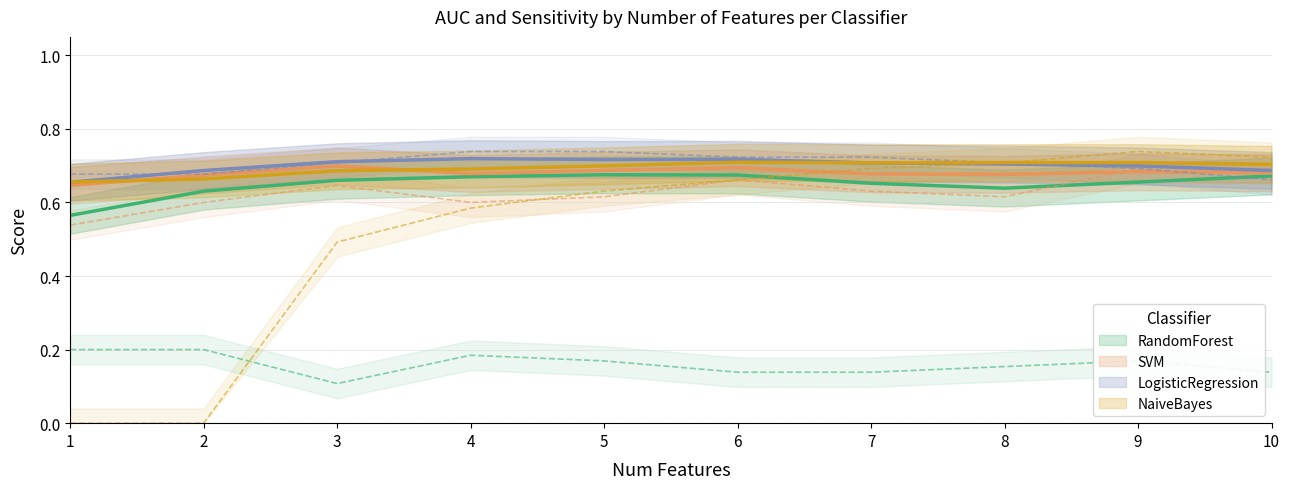

List the series in order of their peak value, lowest first.

RandomForest, SVM, NaiveBayes, LogisticRegression